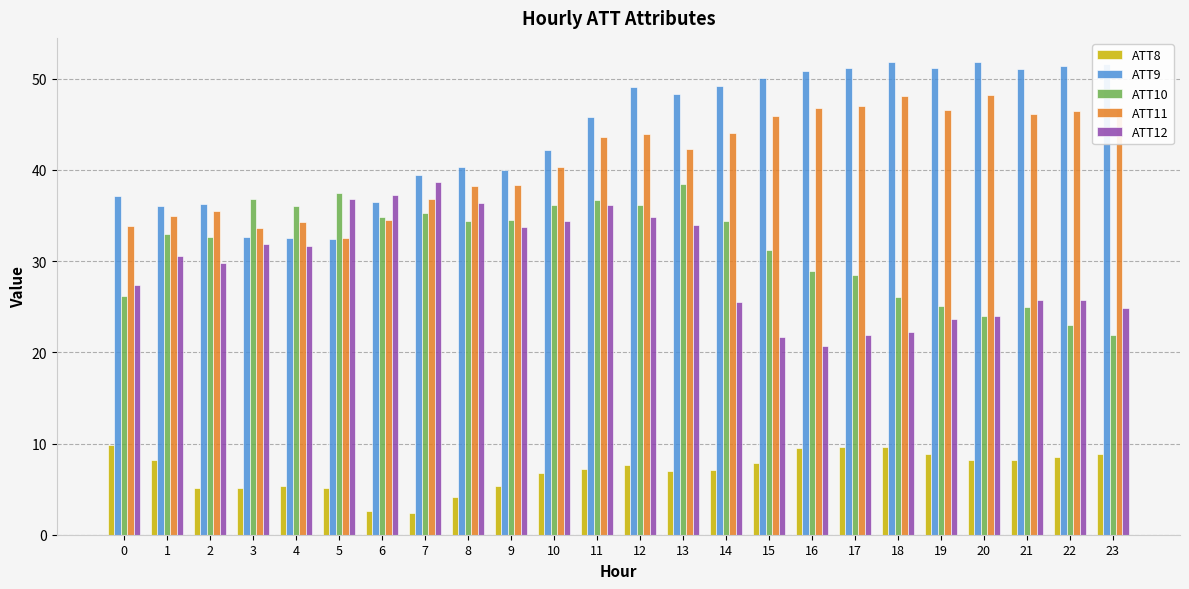

Which series has the largest total across all categories?

ATT9